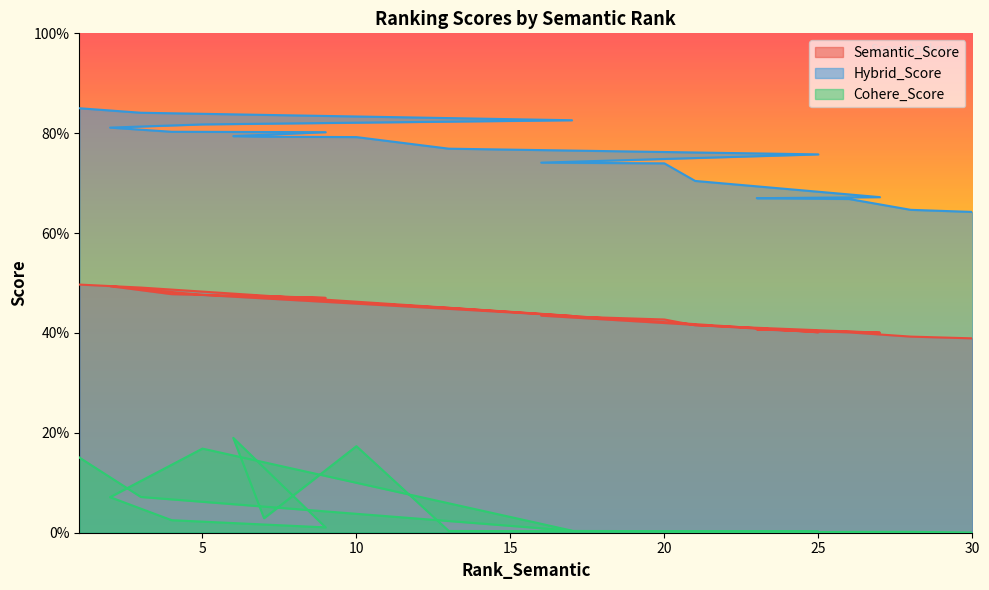

Reading left to right, extract all data points from this chart.

Semantic_Score: 1=0.5	3=0.5	17=0.4	5=0.5	2=0.5	4=0.5	9=0.5	6=0.5	7=0.5	10=0.5	13=0.5	25=0.4	16=0.4	20=0.4	21=0.4	27=0.4	23=0.4	26=0.4	28=0.4	30=0.4
Hybrid_Score: 1=0.8	3=0.8	17=0.8	5=0.8	2=0.8	4=0.8	9=0.8	6=0.8	7=0.8	10=0.8	13=0.8	25=0.8	16=0.7	20=0.7	21=0.7	27=0.7	23=0.7	26=0.7	28=0.6	30=0.6
Cohere_Score: 1=0.2	3=0.1	17=0.0	5=0.2	2=0.1	4=0.0	9=0.0	6=0.2	7=0.0	10=0.2	13=0.0	25=0.0	16=0.0	20=0.0	21=0.0	27=0.0	23=0.0	26=0.0	28=0.0	30=0.0